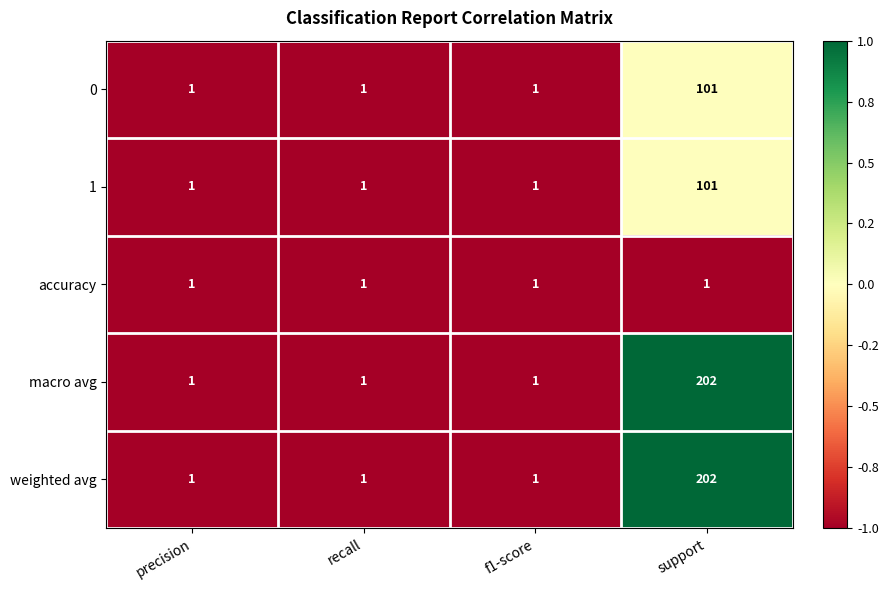

How many data points does each series have?

4